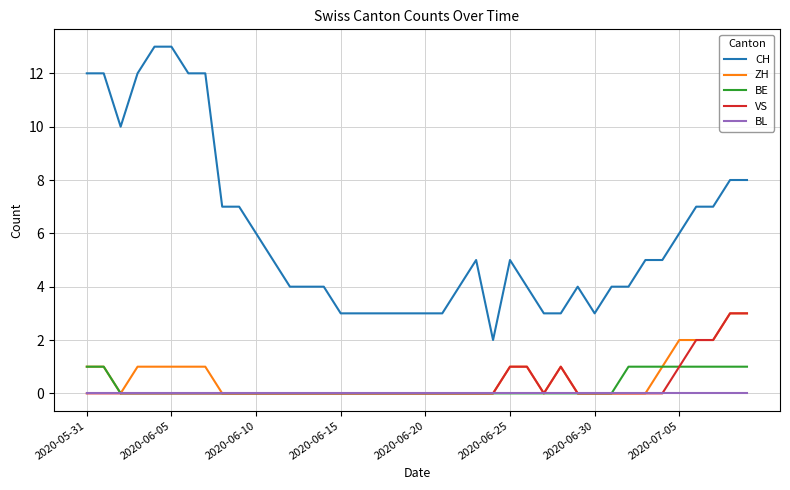

What is the maximum value shown in the chart?

13